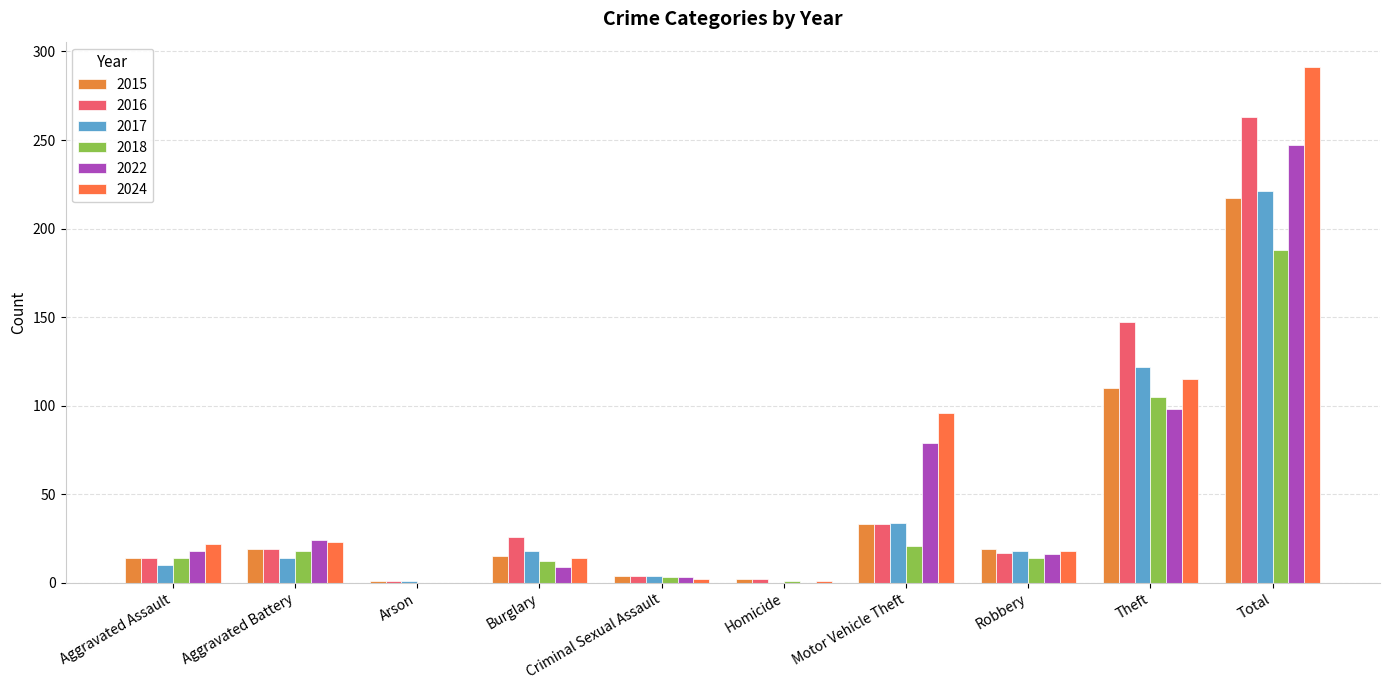

Which series has the widest spread of values?

2024